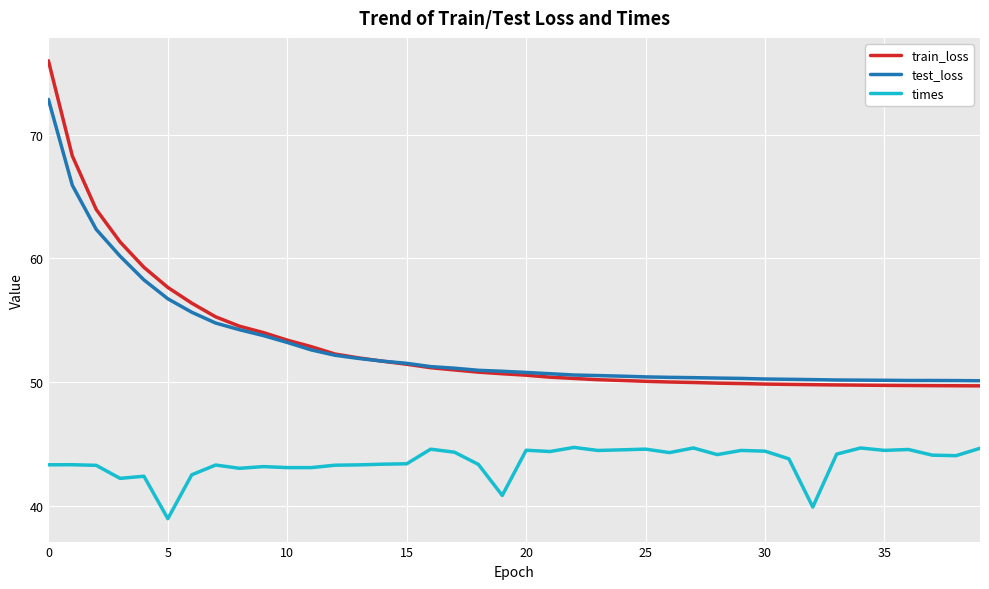

What is the lowest value of the test_loss series?

50.1